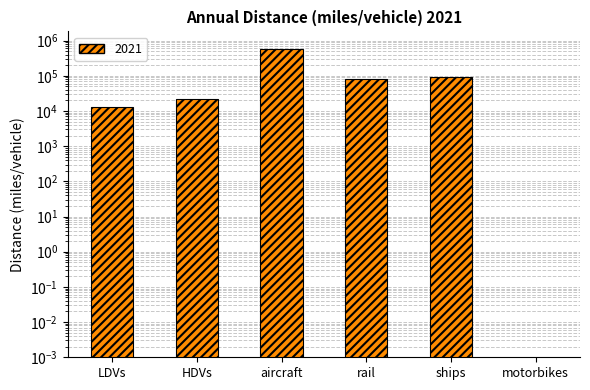

What is the difference between the maximum and second lowest values?

579729.8